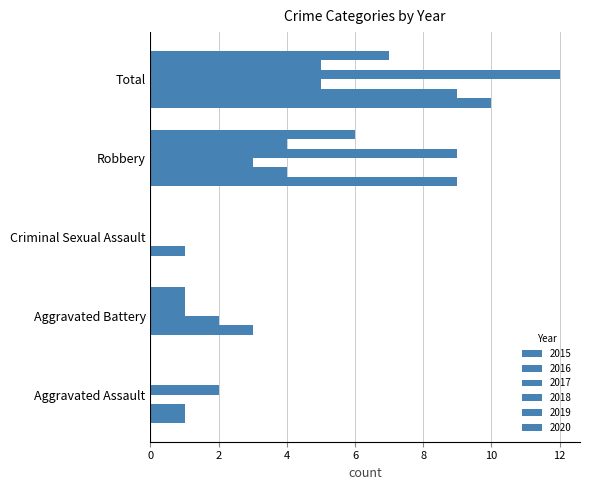

How many data points does each series have?

5